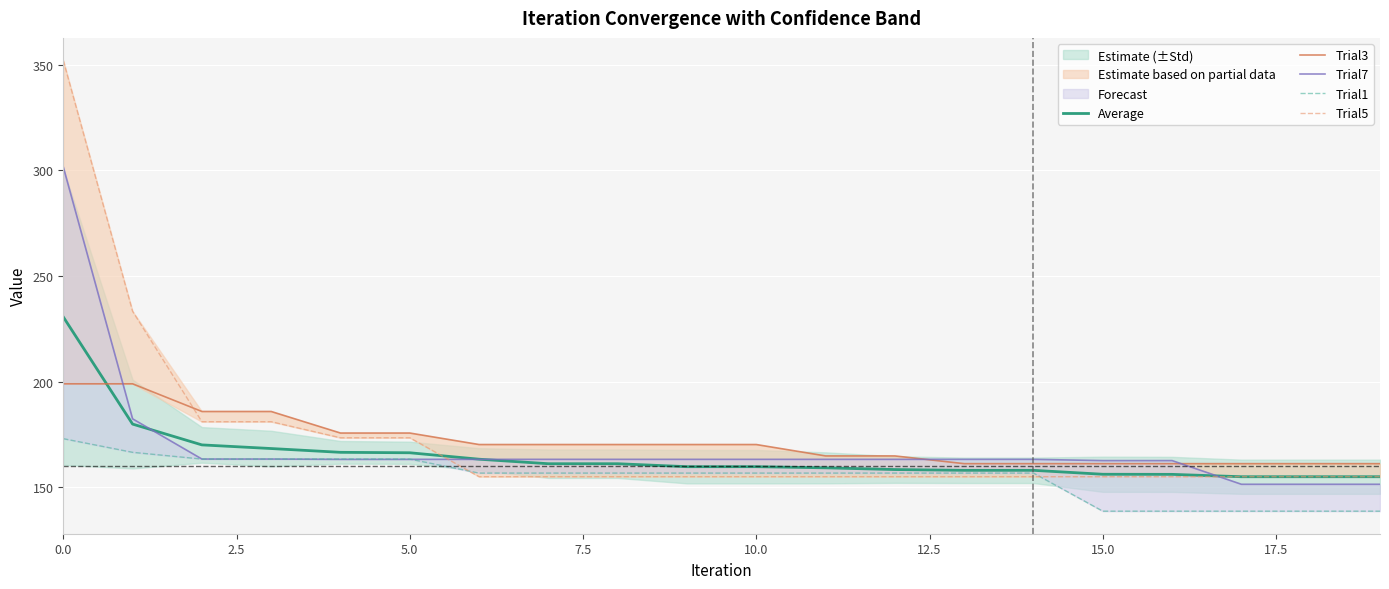

True or false: Trial3 and Trial1 cross at least once.

False